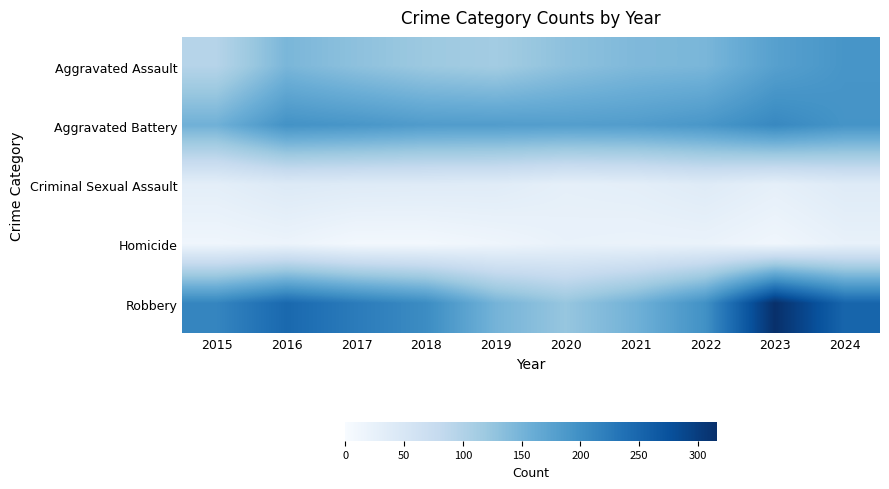

At how many categories does at least one series exceed 114?

10